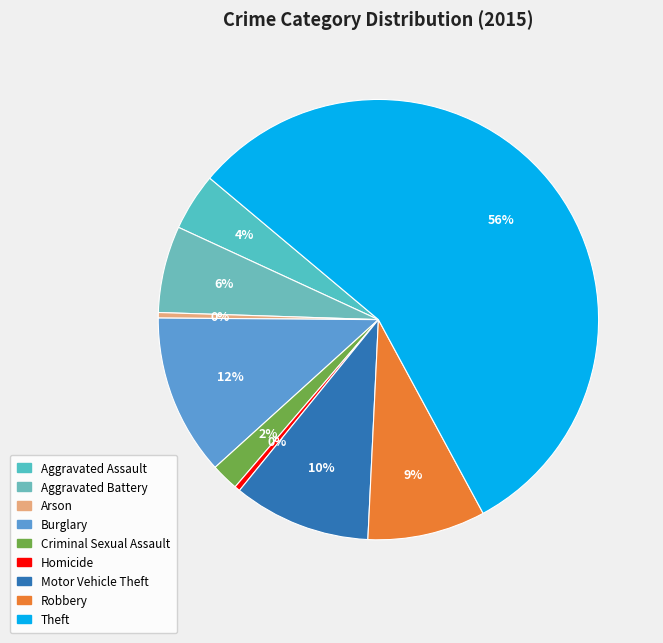

To the nearest percent, what portion does Aggravated Assault represent?

4%